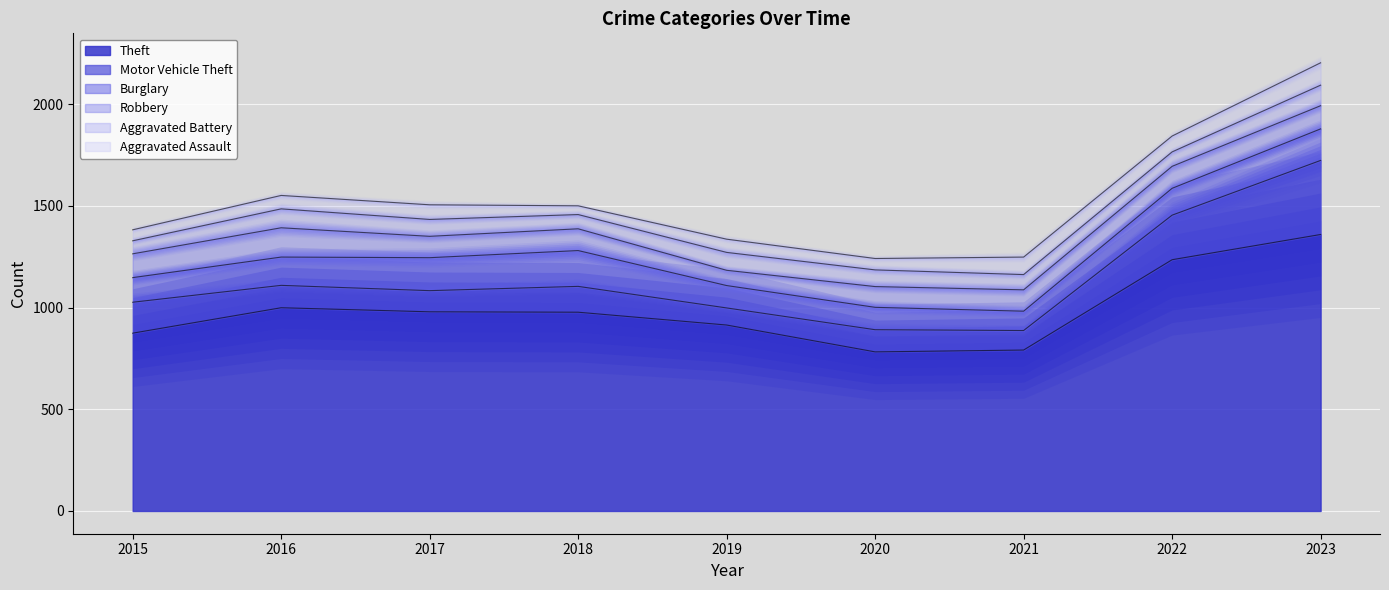

How many distinct data groups are displayed?

6